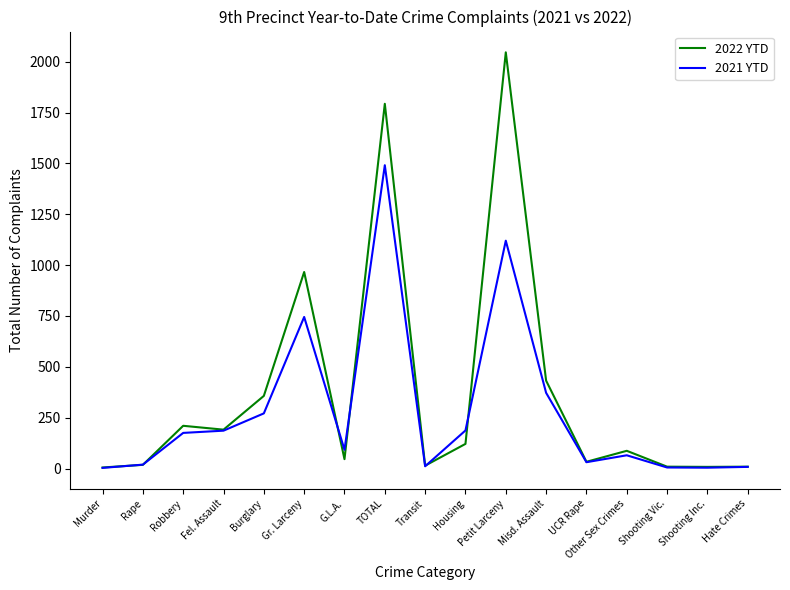

What is the difference between the maximum and minimum values in the 2021 YTD series?

1488